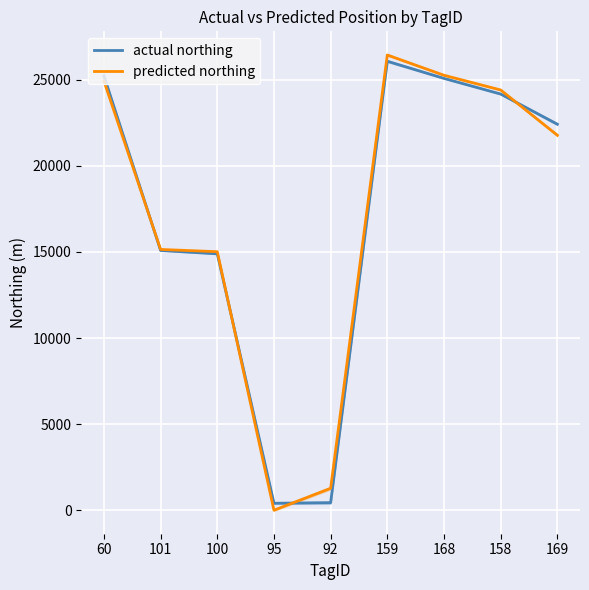

How many values in the actual northing series are below 22418?

4